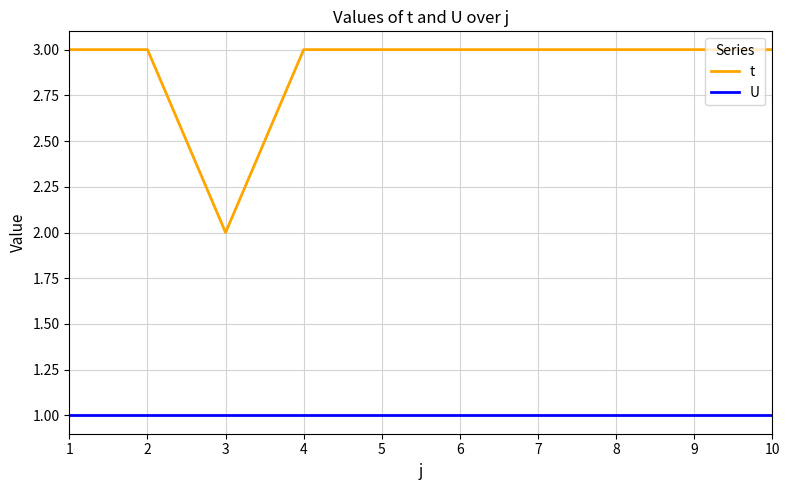

Rank the series by their maximum value, from highest to lowest.

t, U